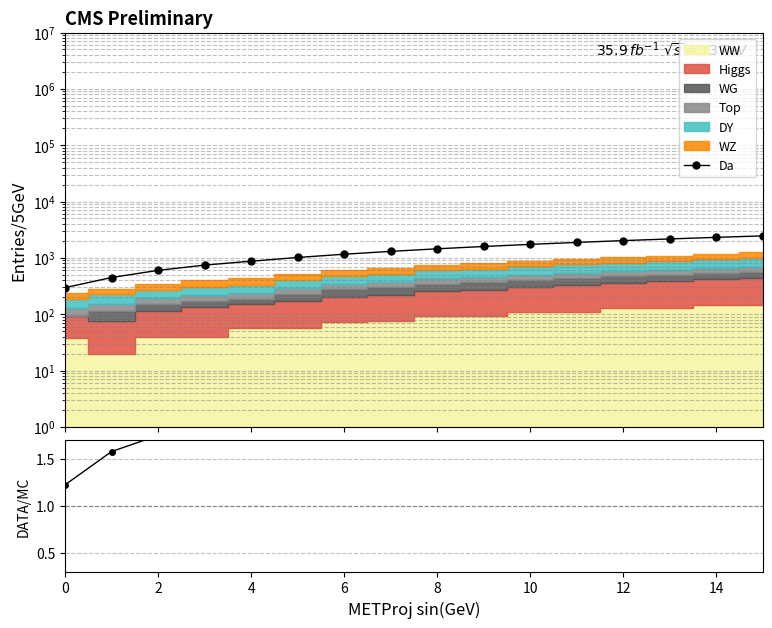

Which series has the largest total across all categories?

Da